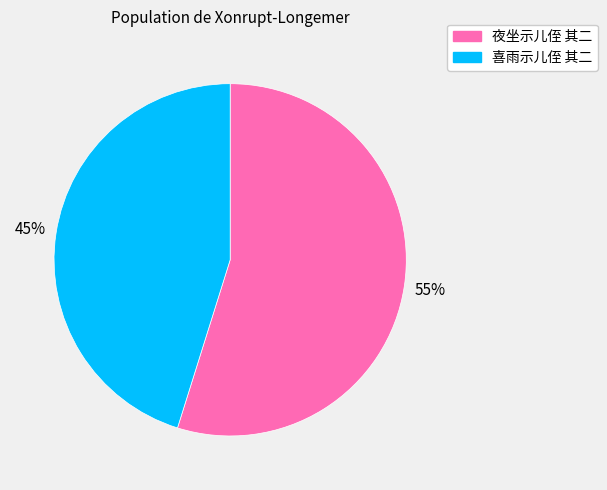

Combined, do 喜雨示儿侄 其二 and 夜坐示儿侄 其二 account for over 50%?

Yes